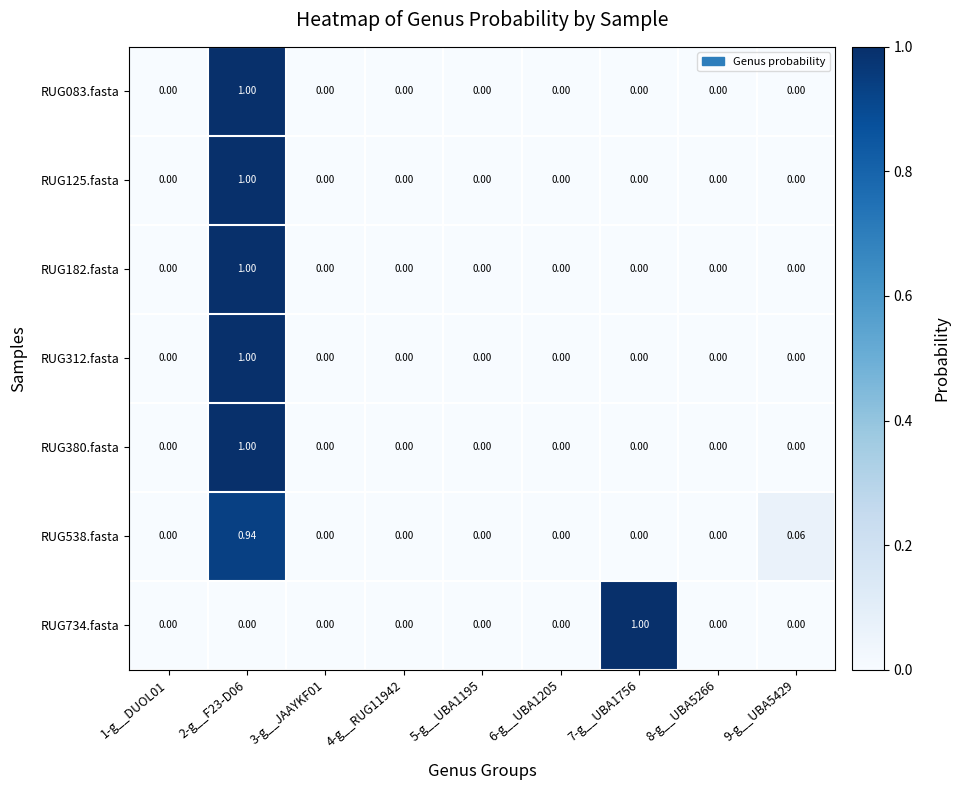

How many positive values does the RUG125.fasta series have?

1